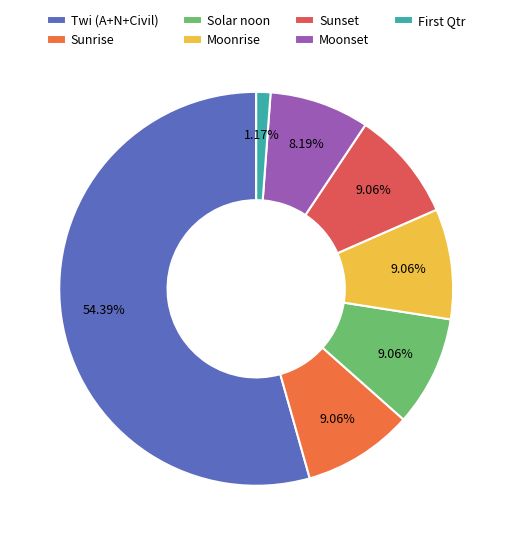

Count the number of slices in the pie.

7